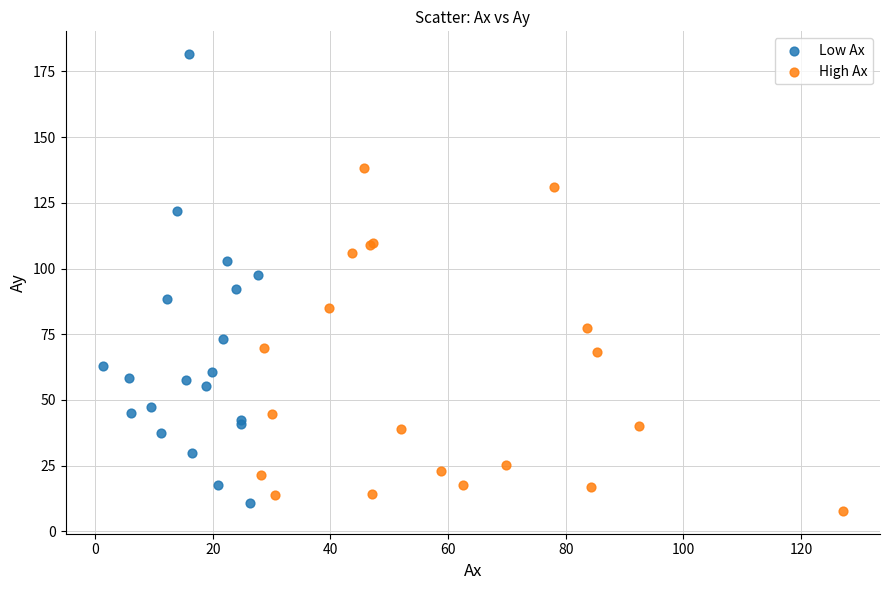

Which series has the widest spread of Y values?

Low Ax